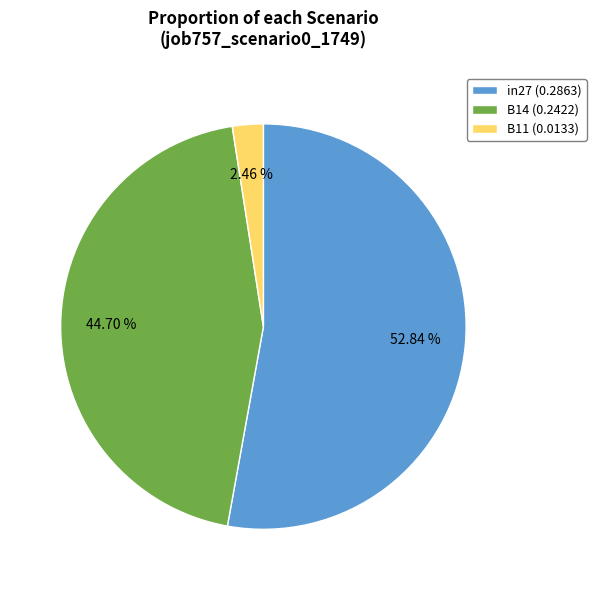

Which has a higher value, in27 or B11?

in27